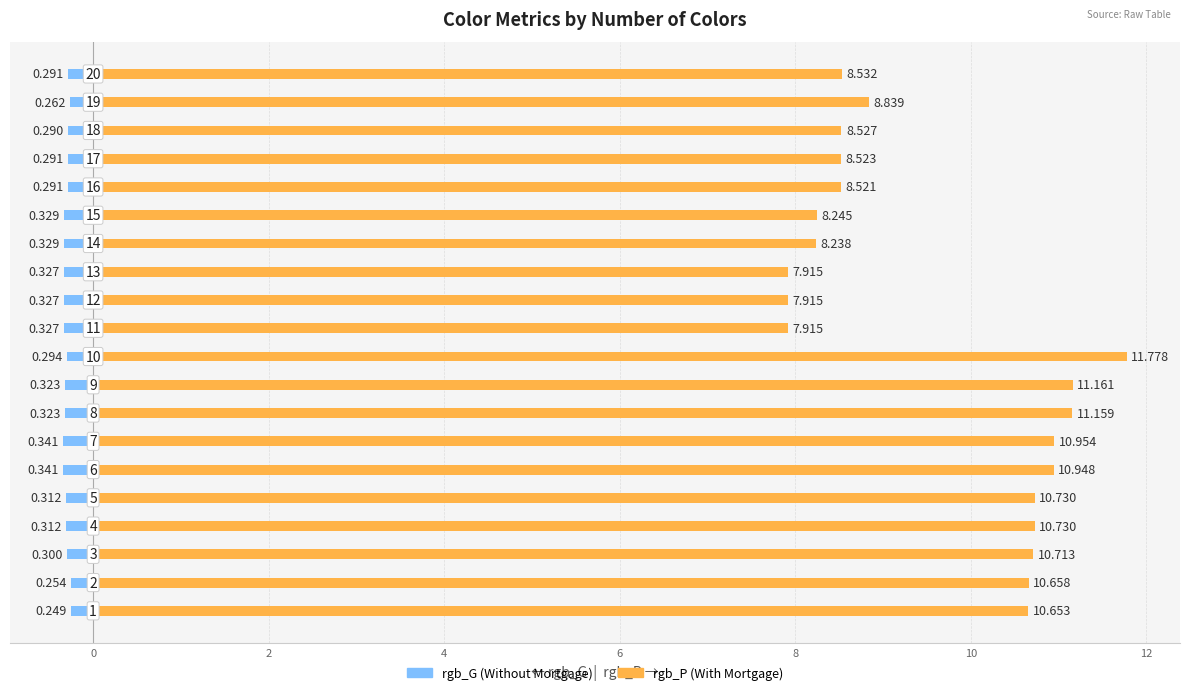

How many data points does each series have?

20